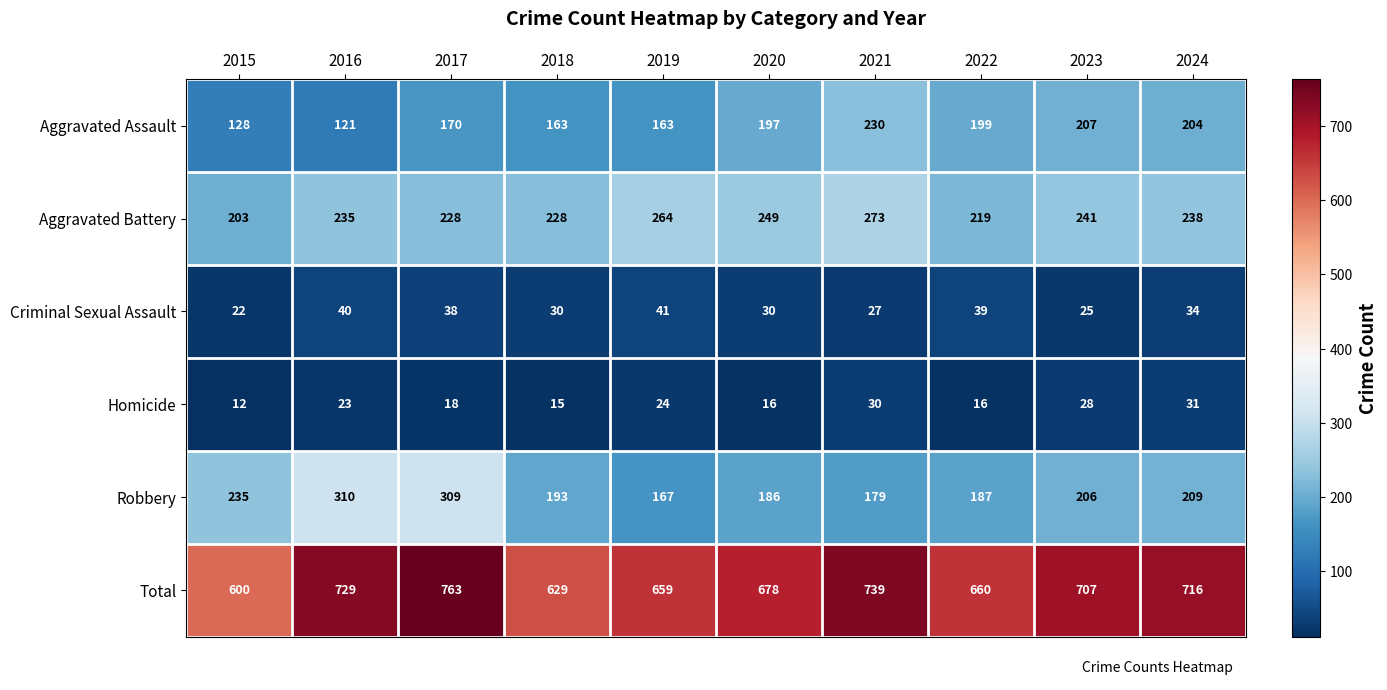

The value of Aggravated Assault at 2022 is 199. True or false?

True